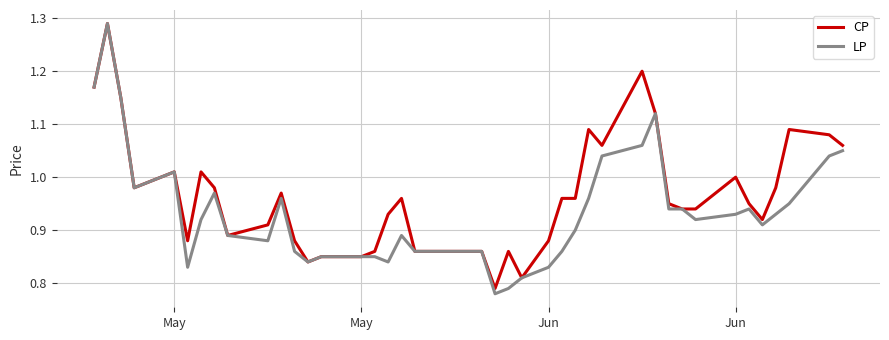

What are all the series names shown in the legend?

CP, LP